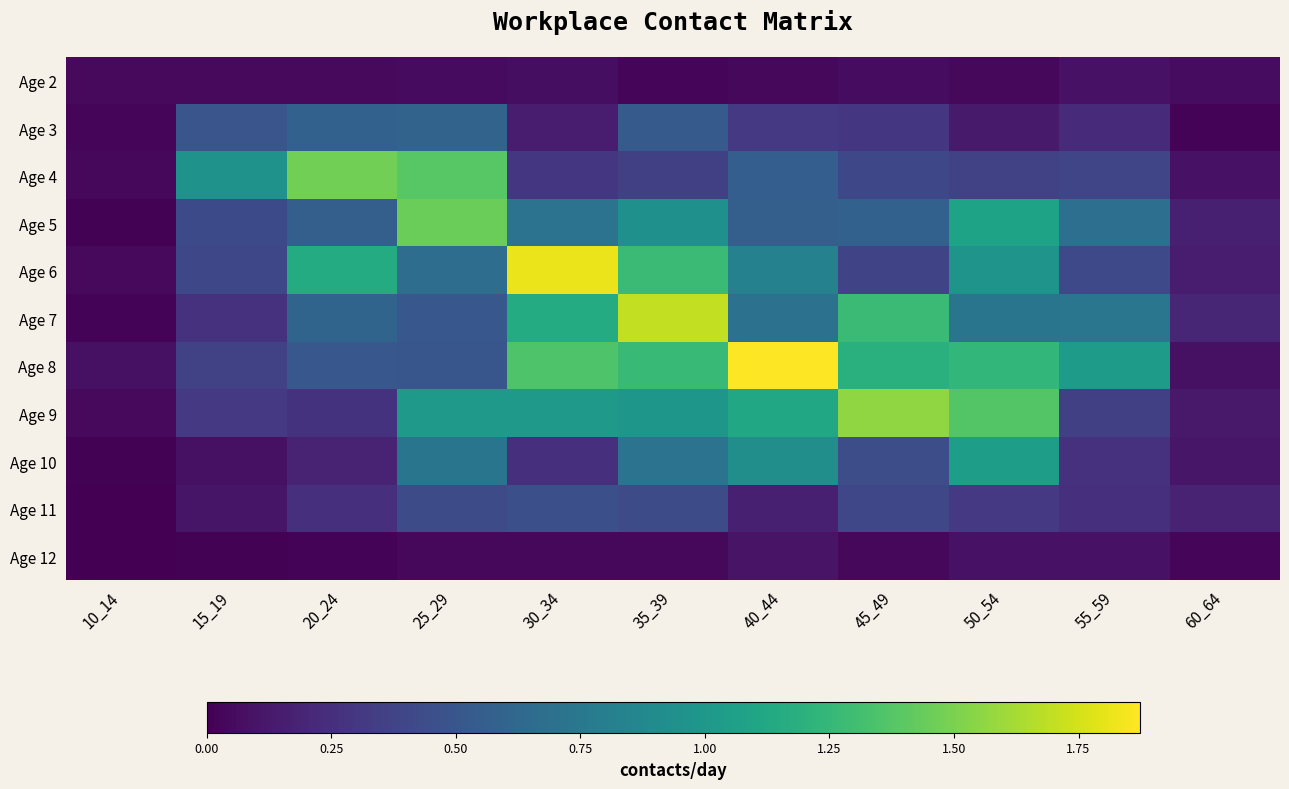

What is the total value across all series at 30_34?

7.3